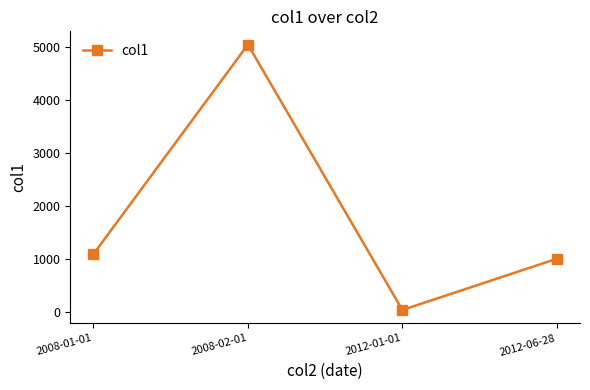

List the labels in order of value, smallest first.

2012-01-01, 2012-06-28, 2008-01-01, 2008-02-01